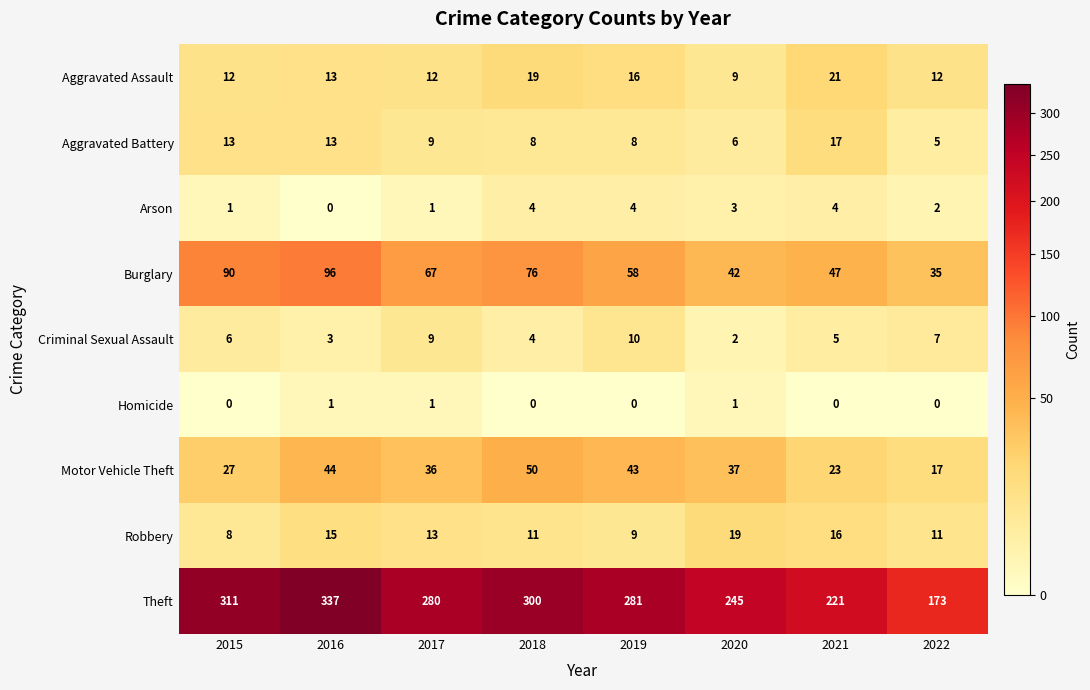

Rank the series by their maximum value, from lowest to highest.

Homicide, Arson, Criminal Sexual Assault, Aggravated Battery, Robbery, Aggravated Assault, Motor Vehicle Theft, Burglary, Theft